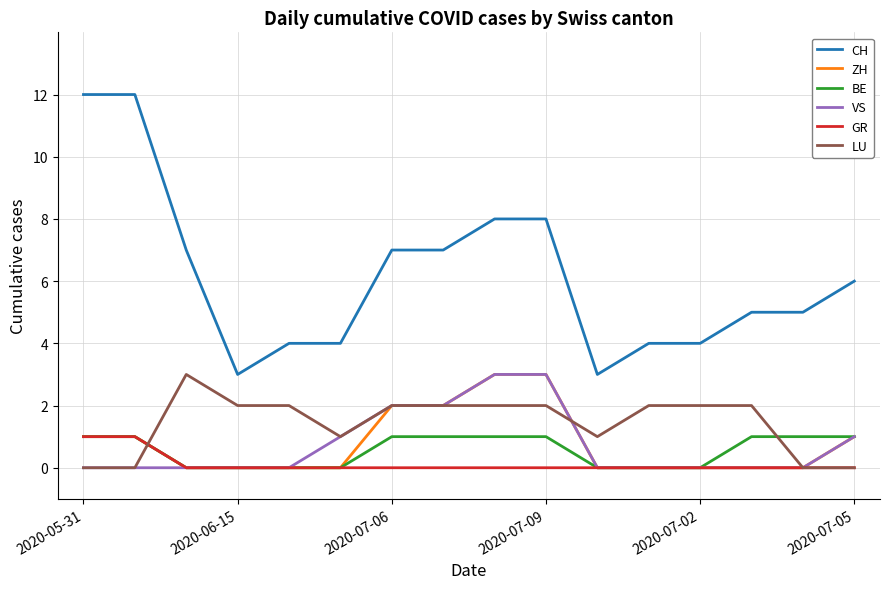

Which series has the largest range (max minus min)?

CH